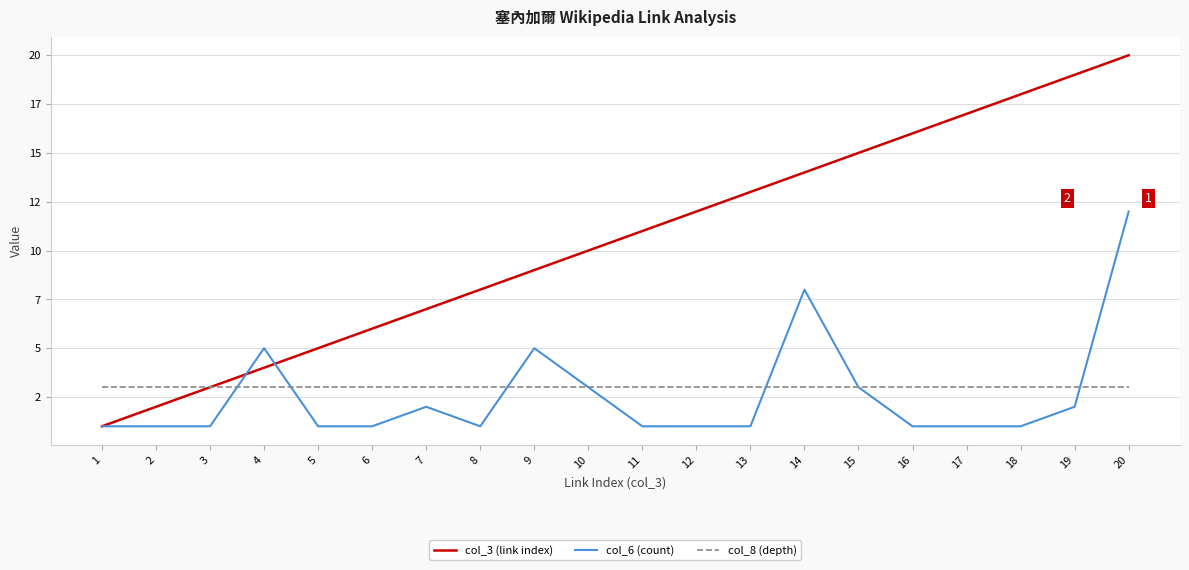

What is the difference between the col_6 (count) values at 11 and 10?

2